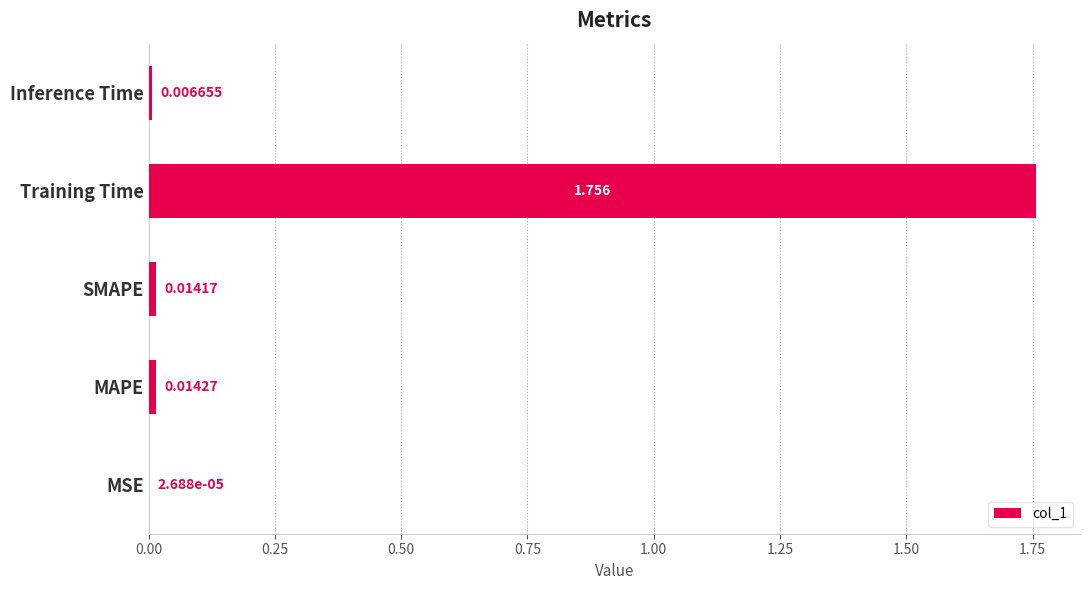

Does the chart contain stacked bars?

No